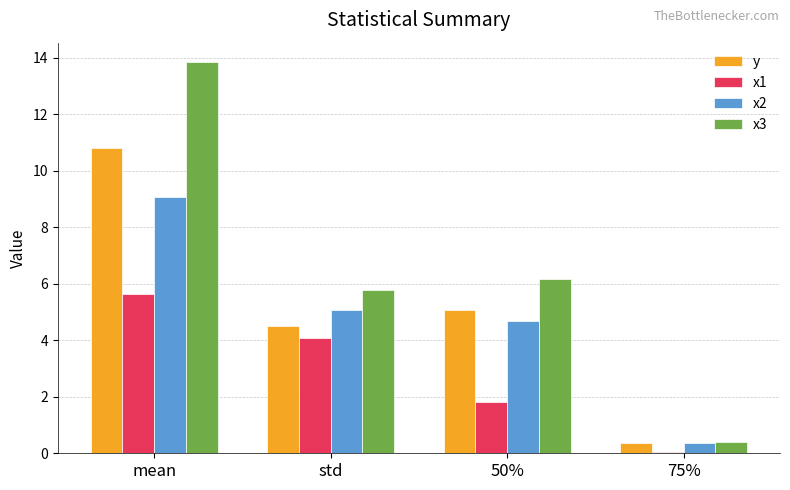

At which label does y reach its peak?

mean